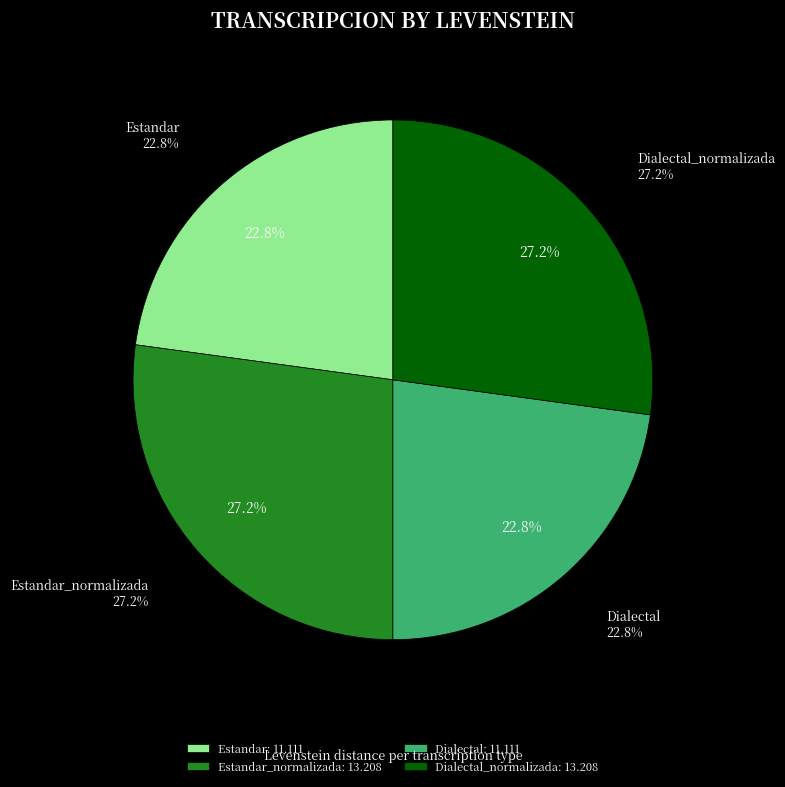

Is there any slice that represents more than half of the pie?

No